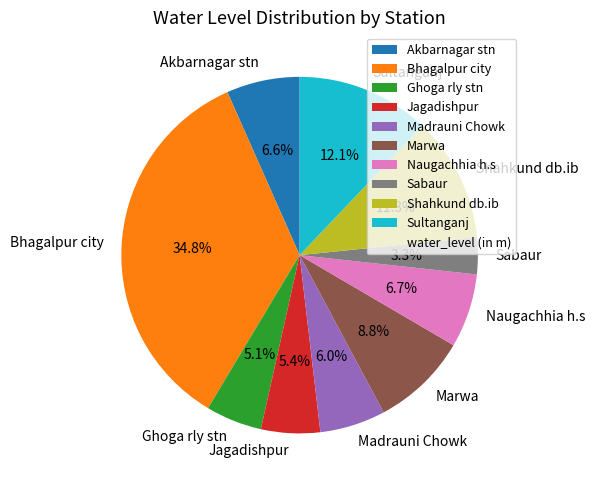

Does any single category account for the majority?

No